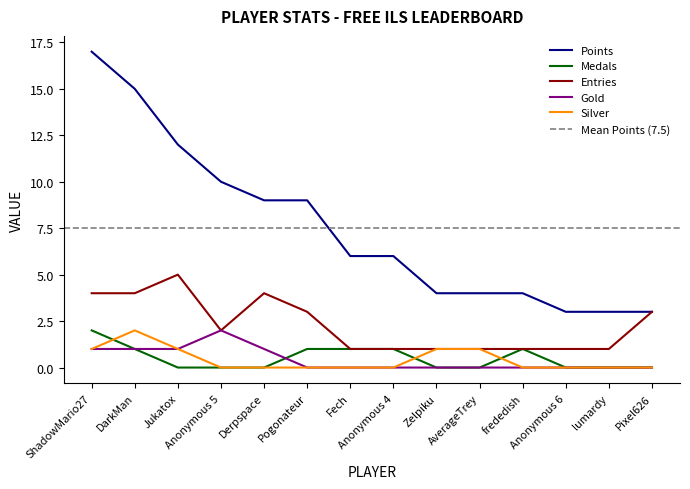

Reading left to right, list all the values displayed in this chart.

Points: 17	15	12	10	9	9	6	6	4	4	4	3	3	3
Medals: 2	1	0	0	0	1	1	1	0	0	1	0	0	0
Entries: 4	4	5	2	4	3	1	1	1	1	1	1	1	3
Gold: 1	1	1	2	1	0	0	0	0	0	0	0	0	0
Silver: 1	2	1	0	0	0	0	0	1	1	0	0	0	0